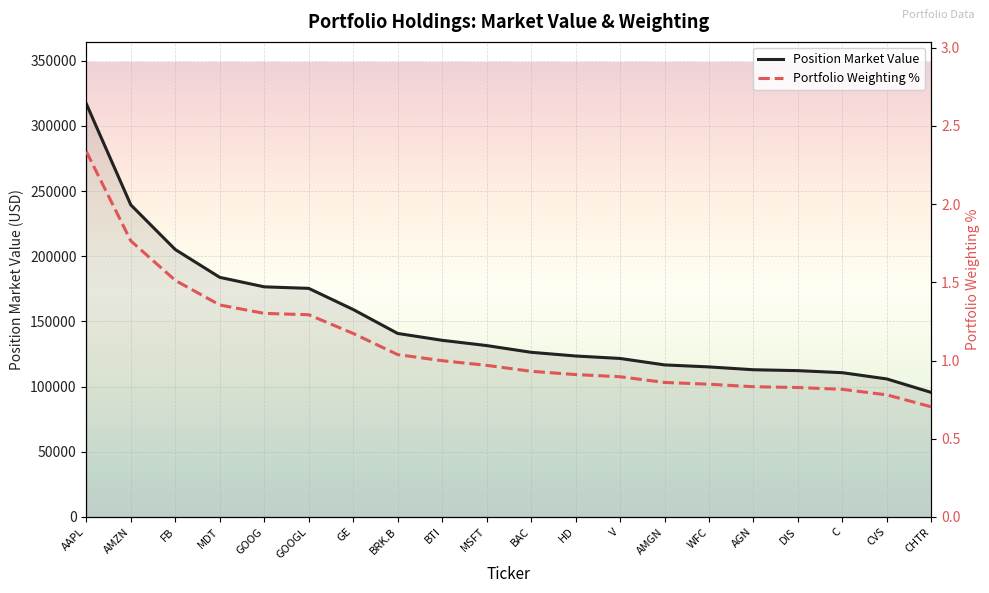

What is the average value of the Position Market Value series?

150264